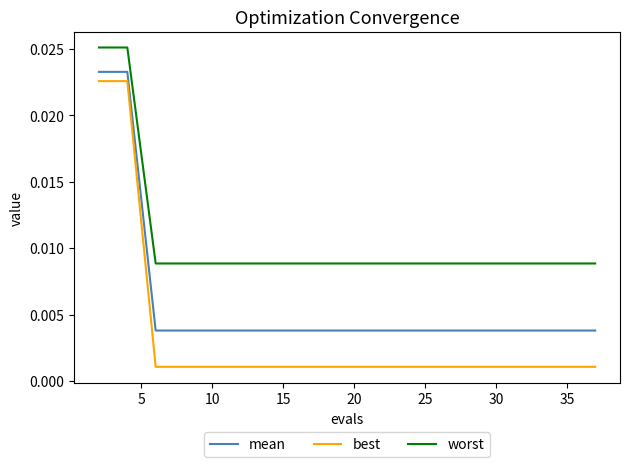

Rank the series by their average value, from highest to lowest.

worst, mean, best